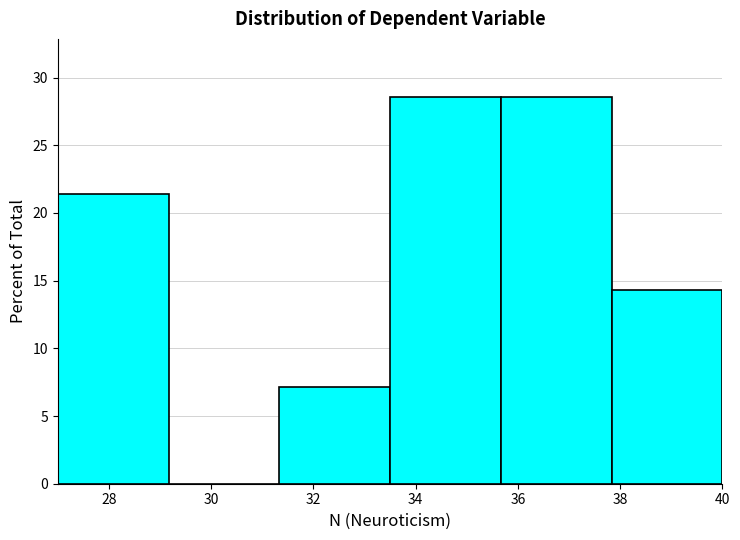

What is the height of the bar covering 33.6 to 35.6 on the x-axis? Neither the bar edges nor the heights are printed on the chart, so give them approximately, as read against the axes.

28.5